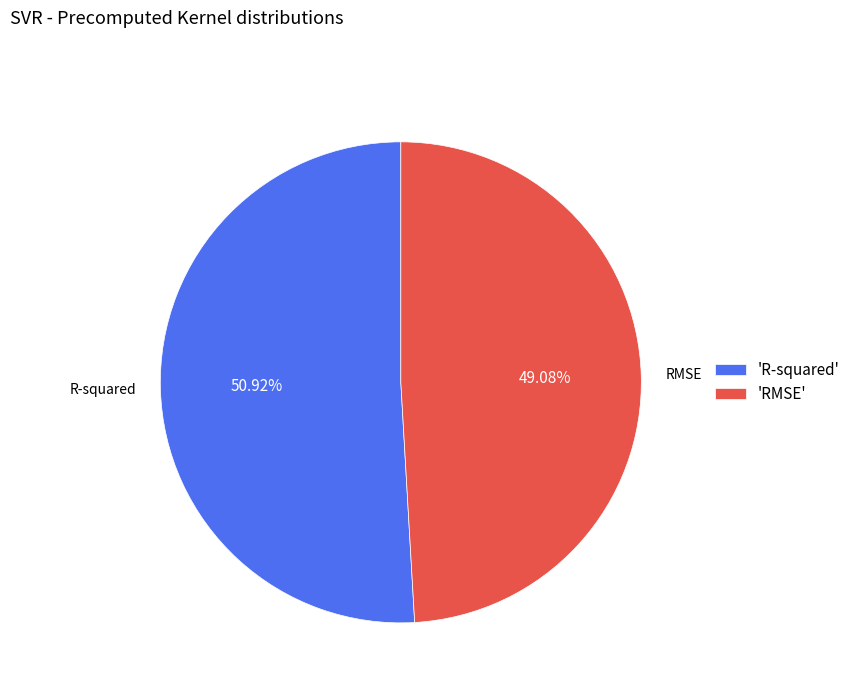

What percentage is the R-squared slice, to the nearest percent?

51%